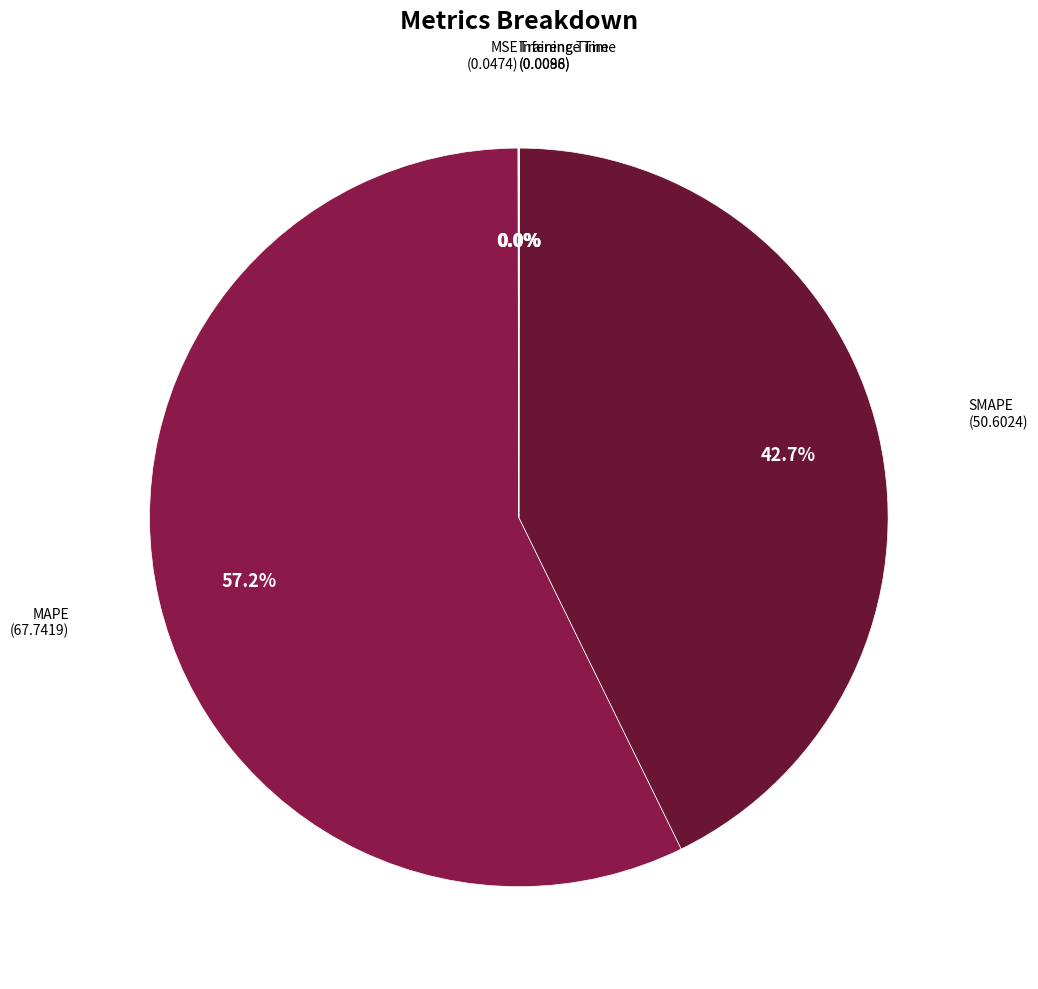

What is the smallest slice in the pie chart?

Training Time